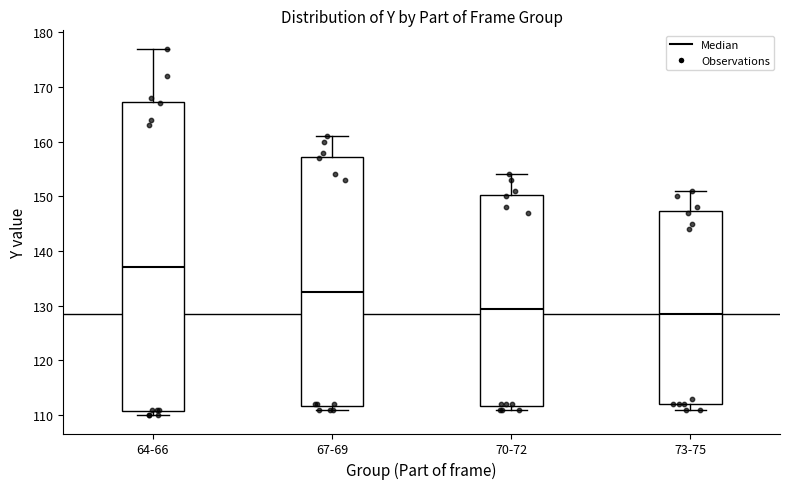

Comparing the boxes themselves (not the whiskers), which one is the tallest?

64-66